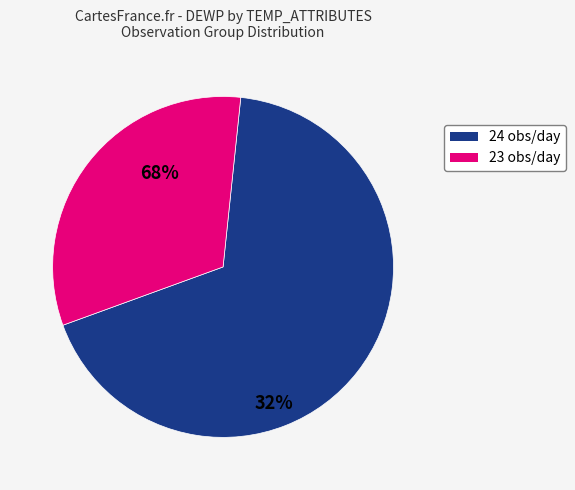

Combined, do 23 and 24 account for over 50%?

Yes